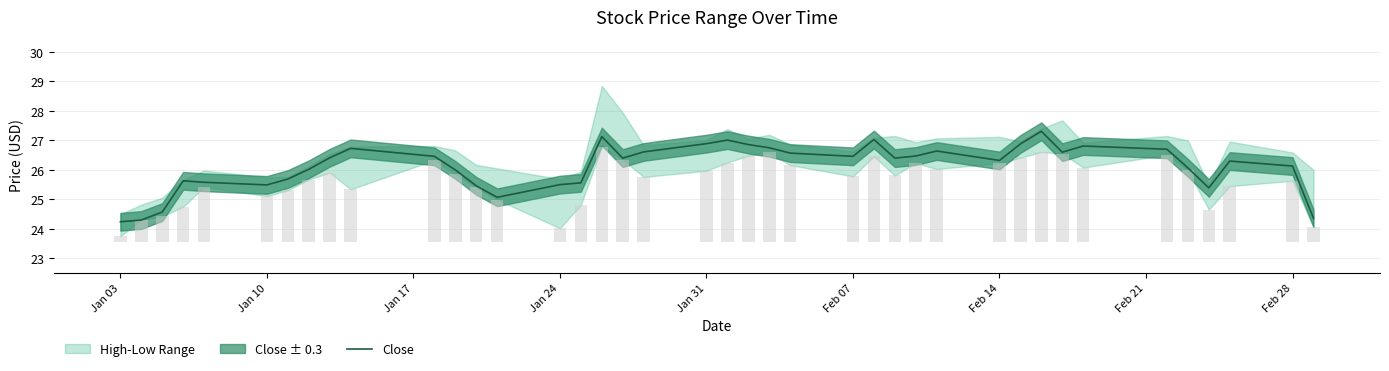

What is the lowest value of the Close series?

24.2